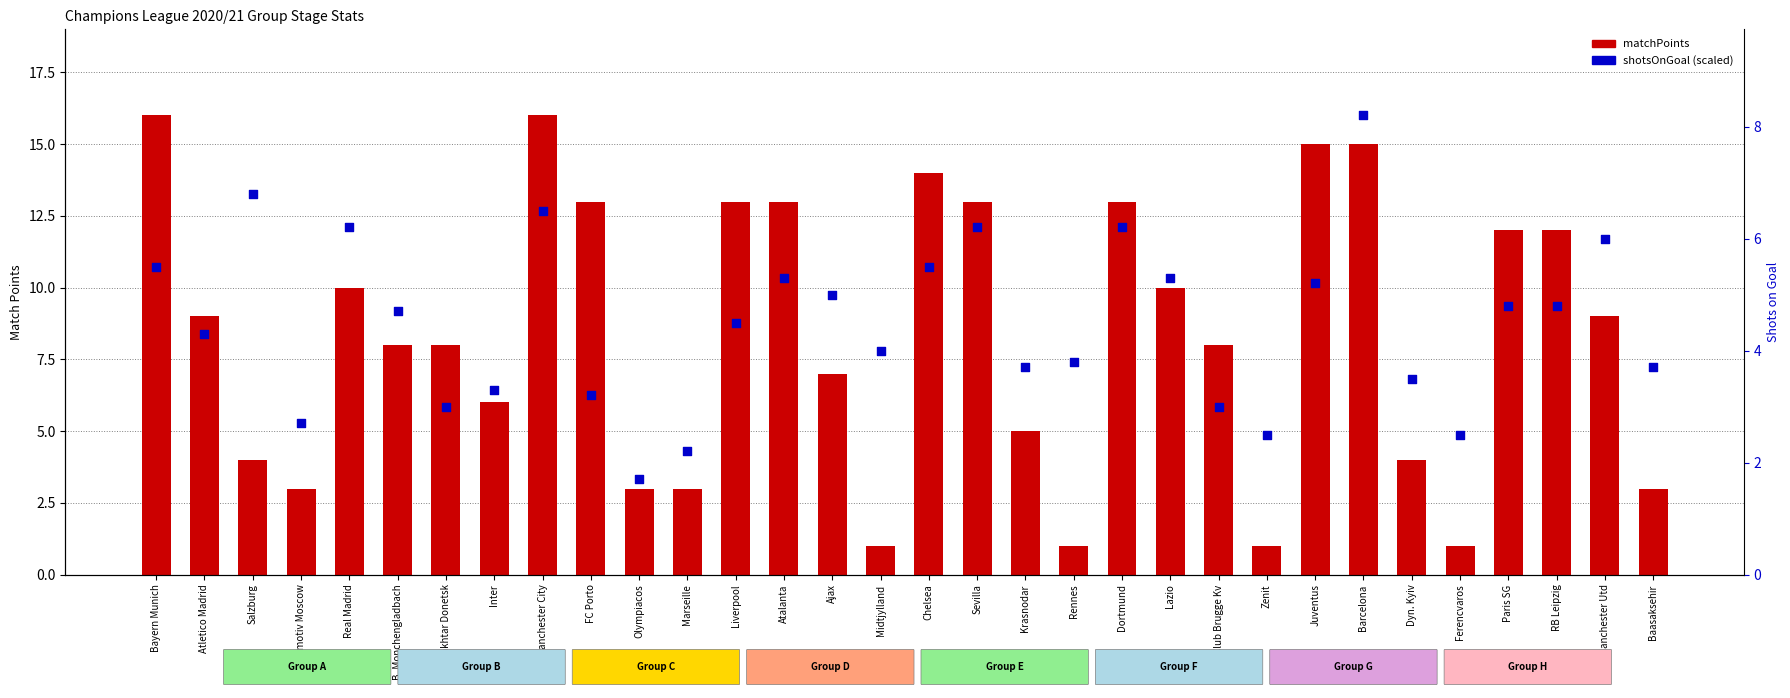

At which category is the sum across all series the highest?

Barcelona